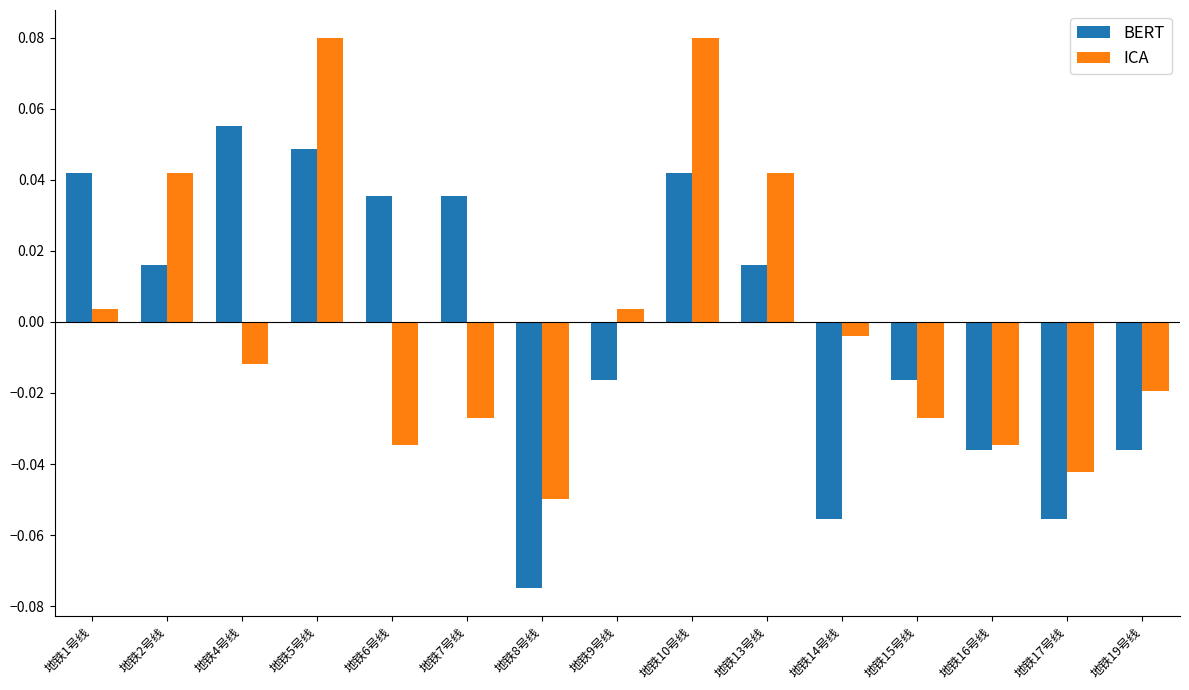

Between 地铁5号线 and 地铁15号线, which series saw the biggest shift?

ICA